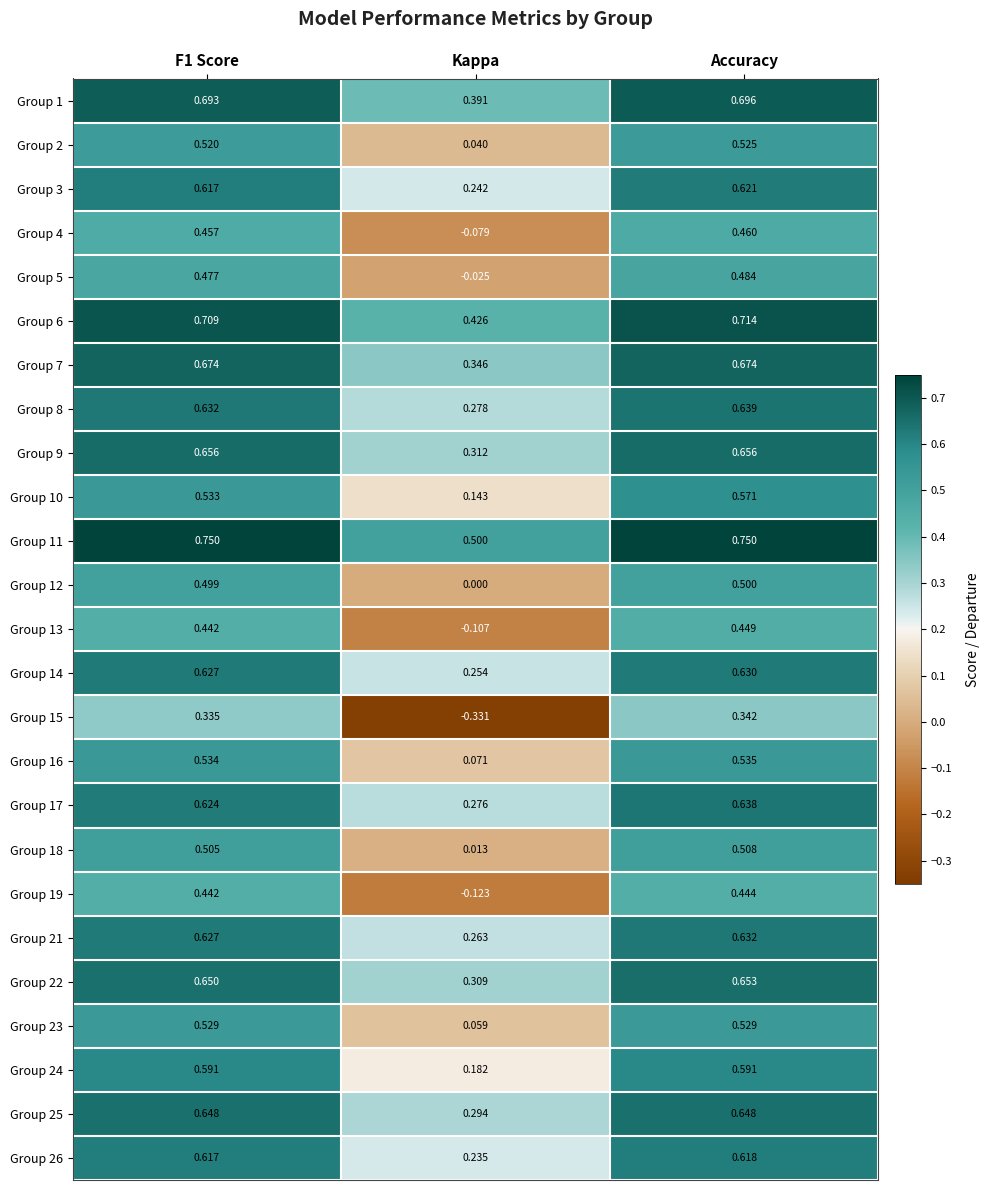

Where is Group 23 nearest to the value 0?

Kappa